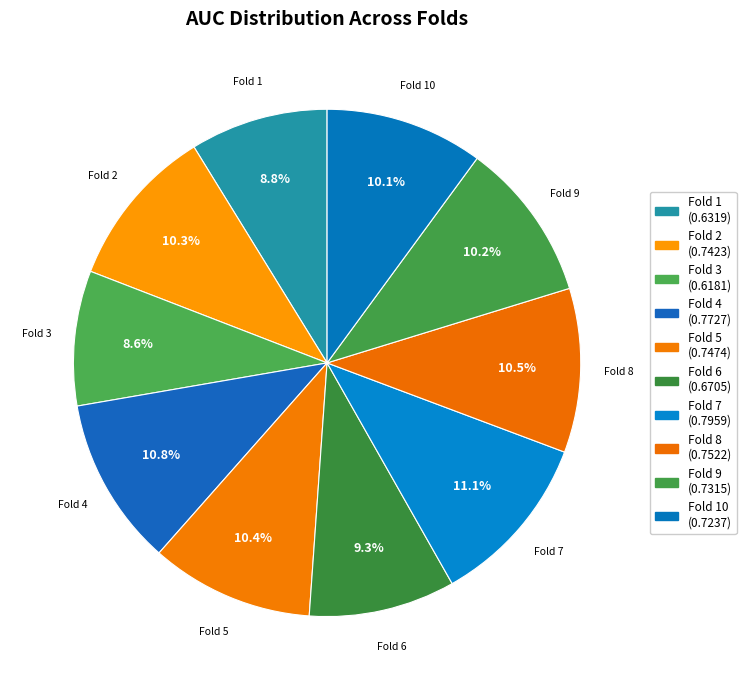

How many segments does this pie chart have?

10